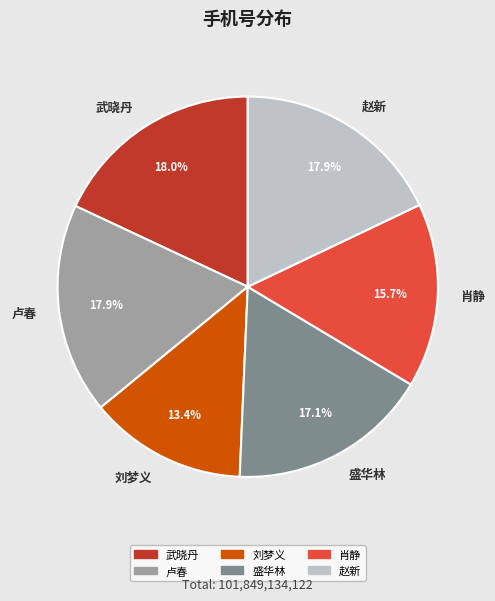

Which has a higher value, 肖静 or 刘梦义?

肖静